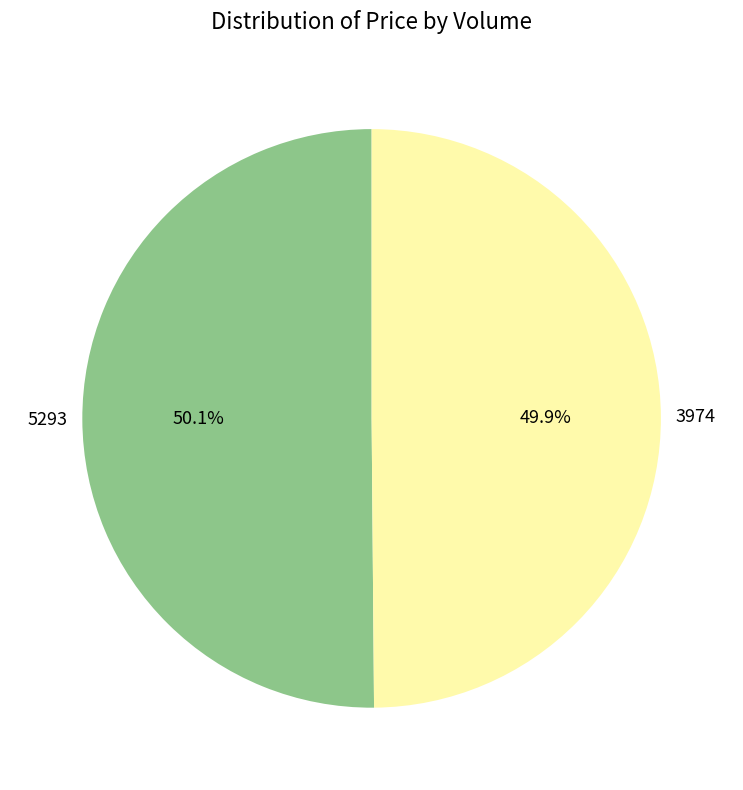

Does any single category account for the majority?

Yes